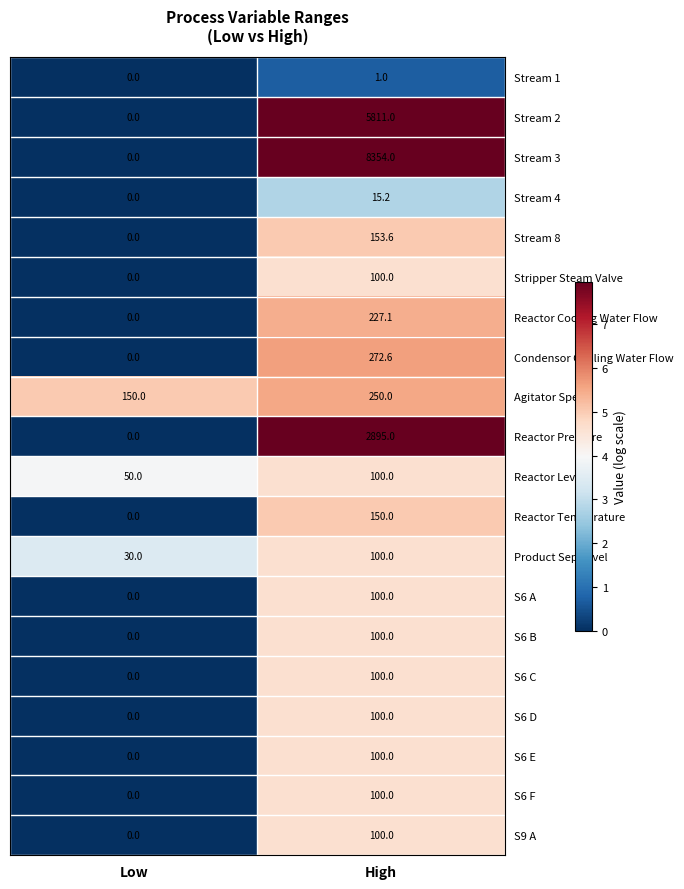

Count the number of data series in this chart.

20